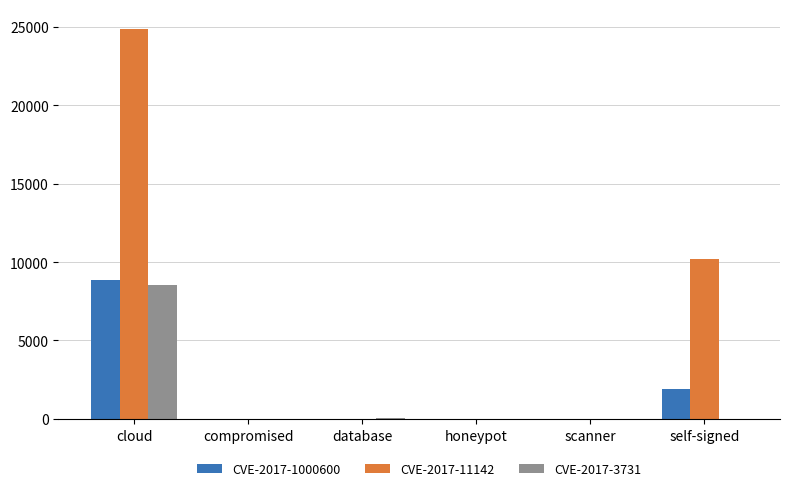

Which category has the highest value in the CVE-2017-1000600 series?

cloud